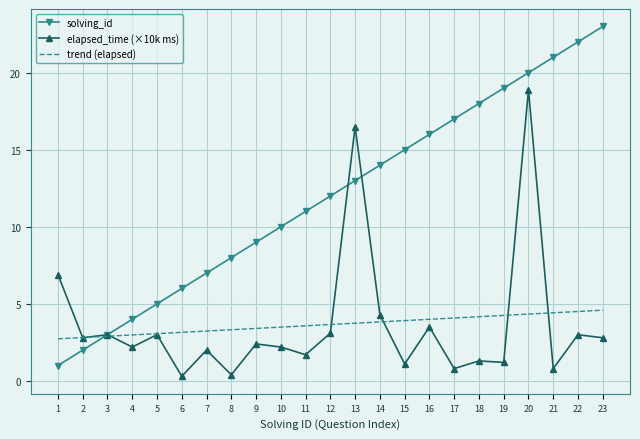

True or false: trend (elapsed) has a value of 4.1 at 17.

True